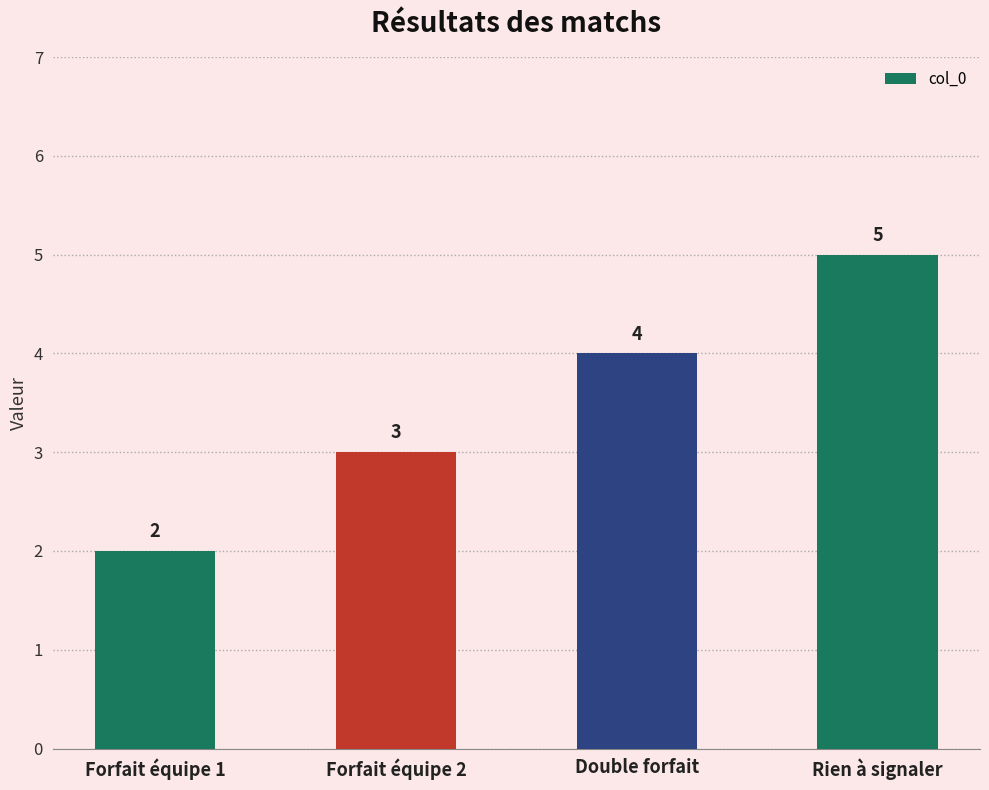

Count the values in the range 3 to 5.

3